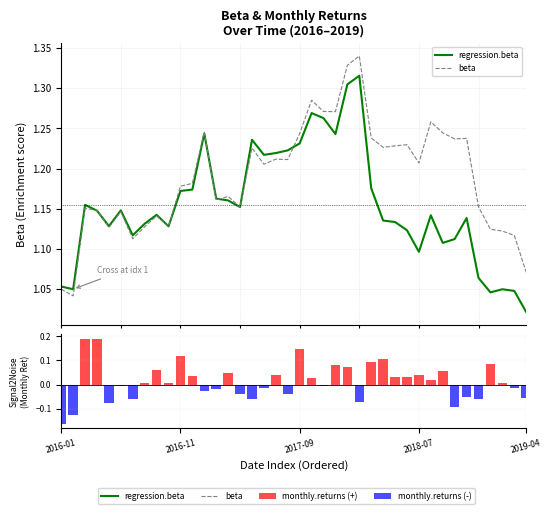

Which category has the highest value in the beta series?

25